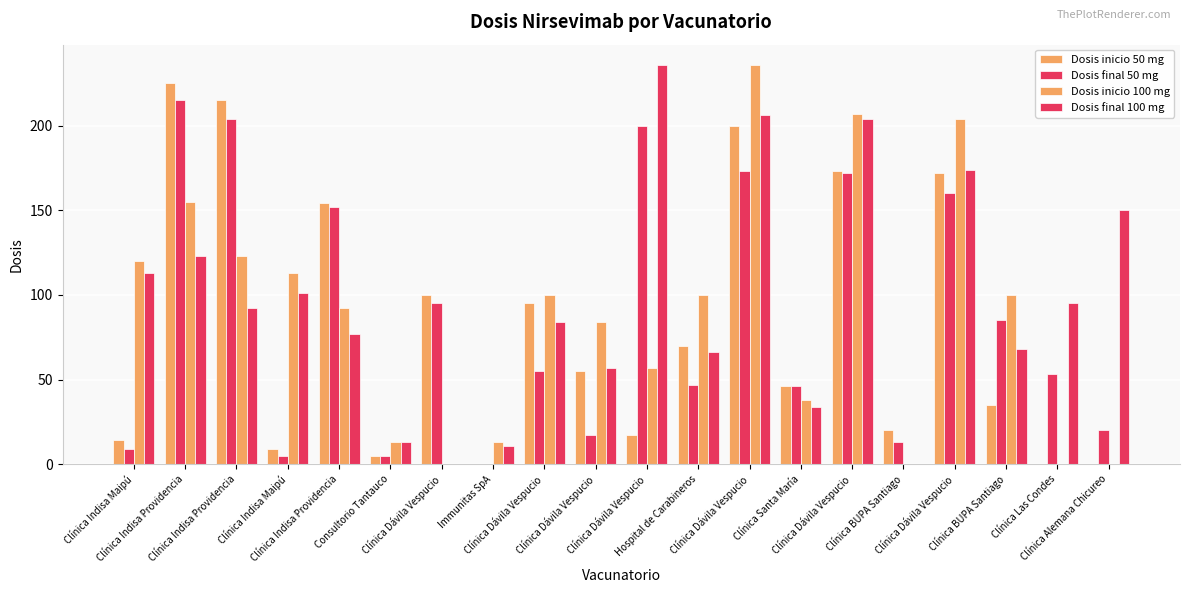

List the series in order of their peak value, lowest first.

Dosis final 50 mg, Dosis inicio 50 mg, Dosis inicio 100 mg, Dosis final 100 mg